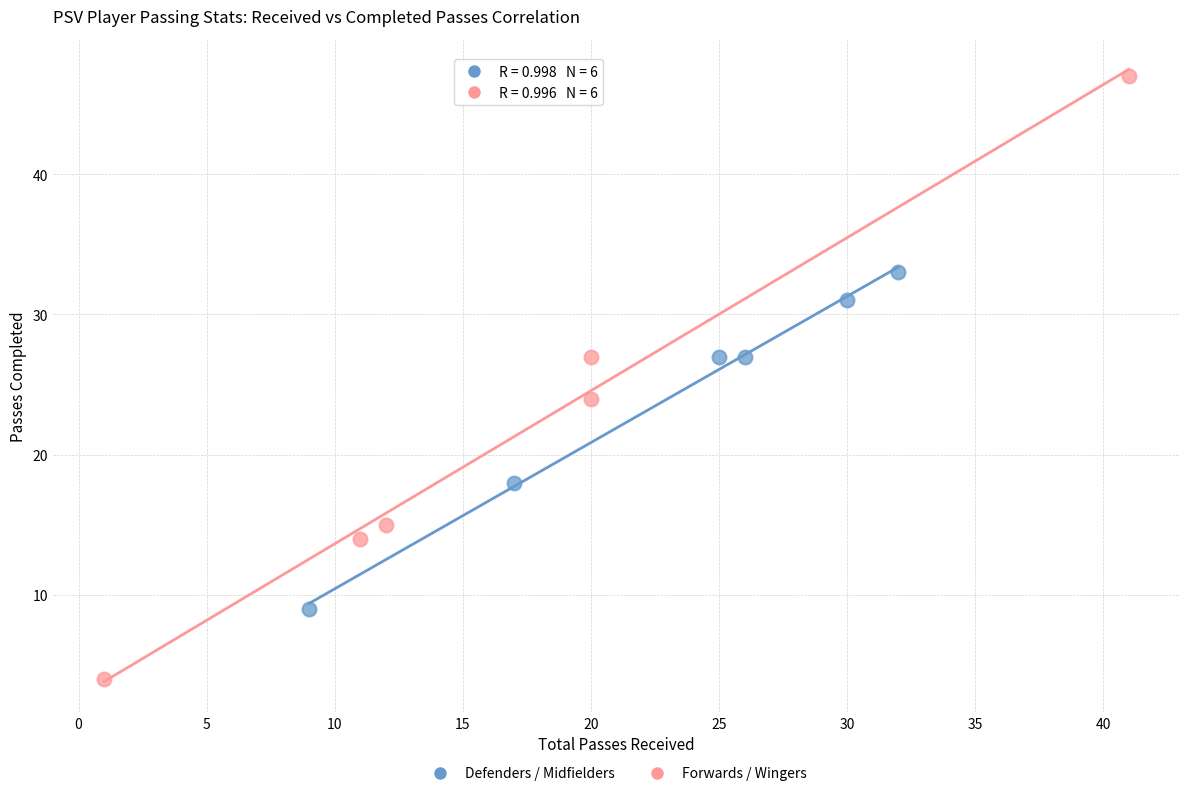

Which series reaches the minimum Y coordinate?

Forwards / Wingers